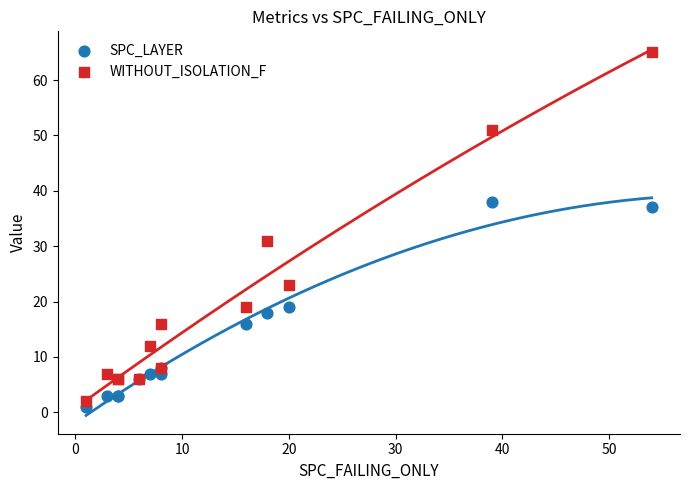

Which series has the widest spread of Y values?

WITHOUT_ISOLATION_F